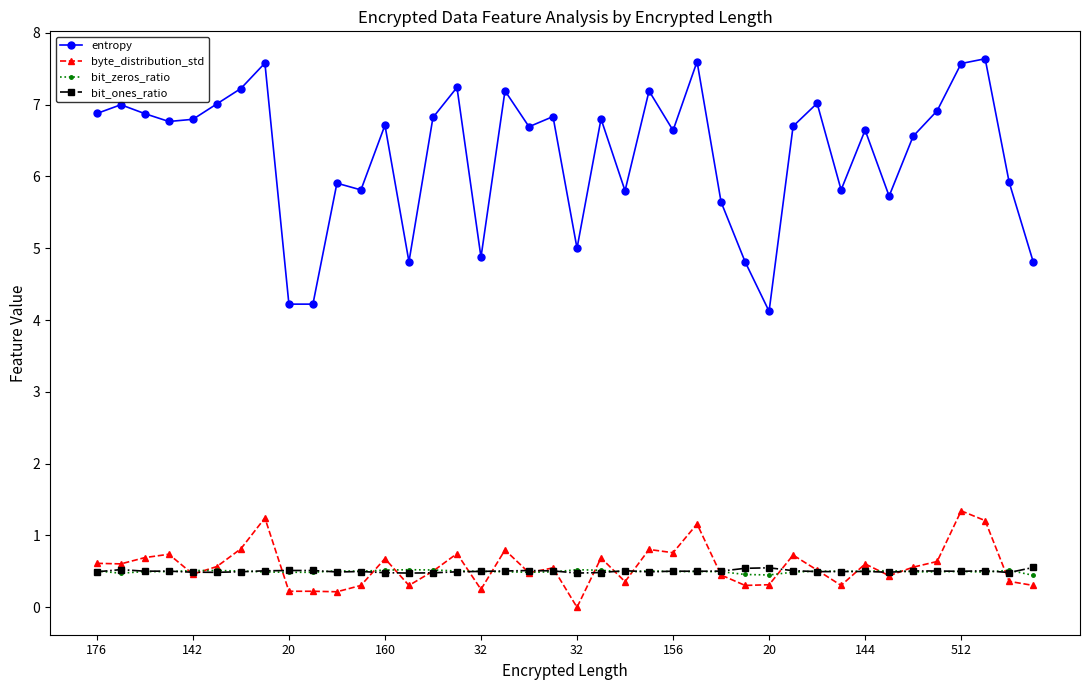

What is the sum of all bit_ones_ratio values?

20.1